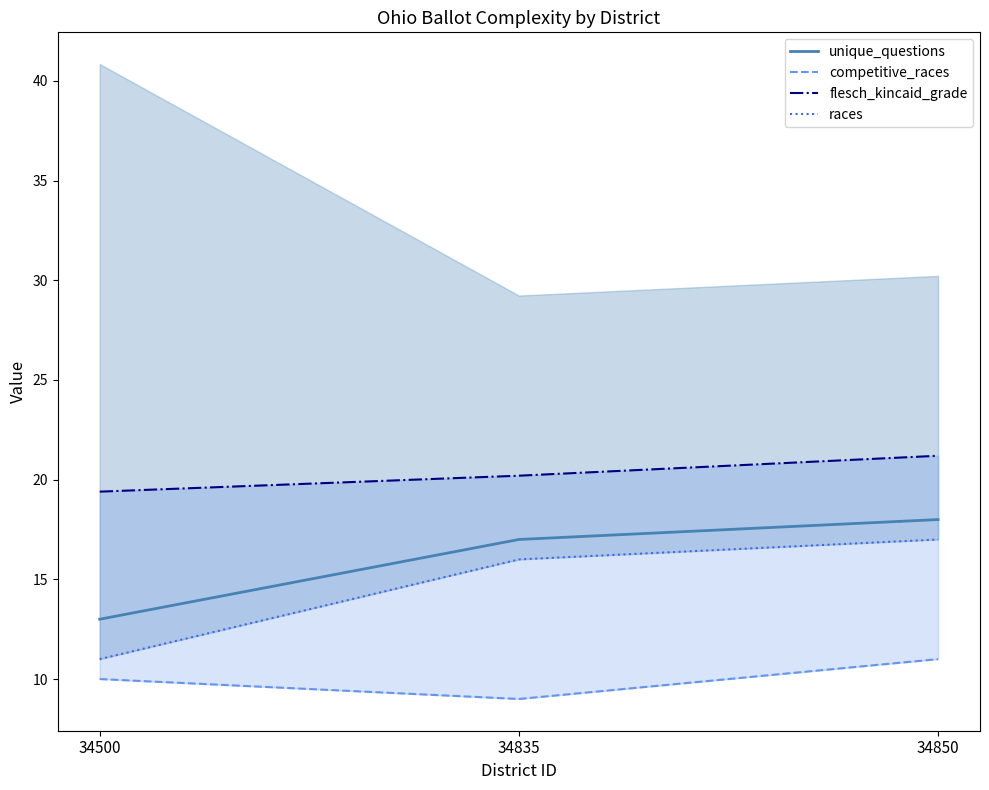

Between 34500 and 34850, which is larger?

34850